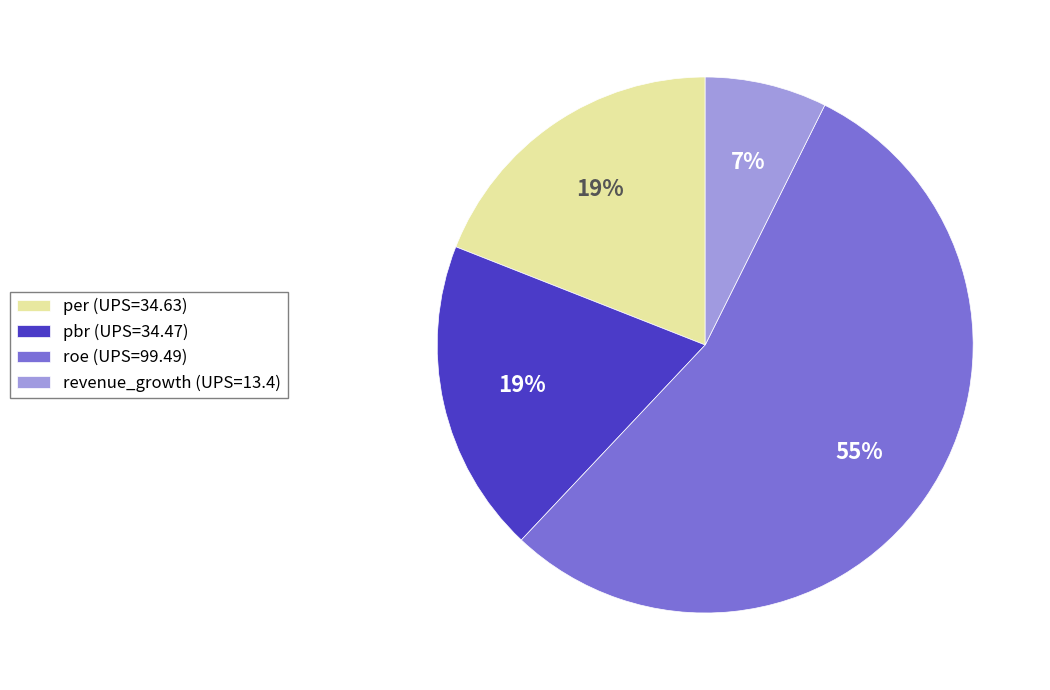

Is the sum of roe (UPS=99.49) and per (UPS=34.63) greater than half?

Yes